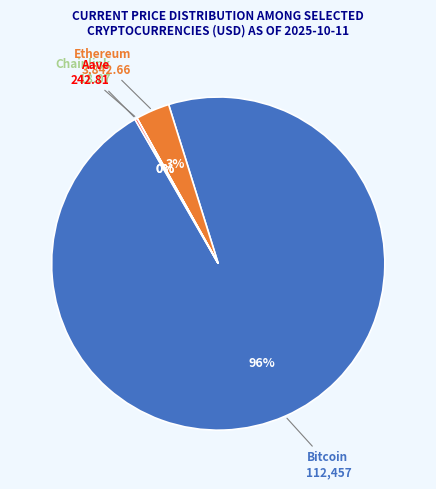

Is there any slice that represents more than half of the pie?

Yes